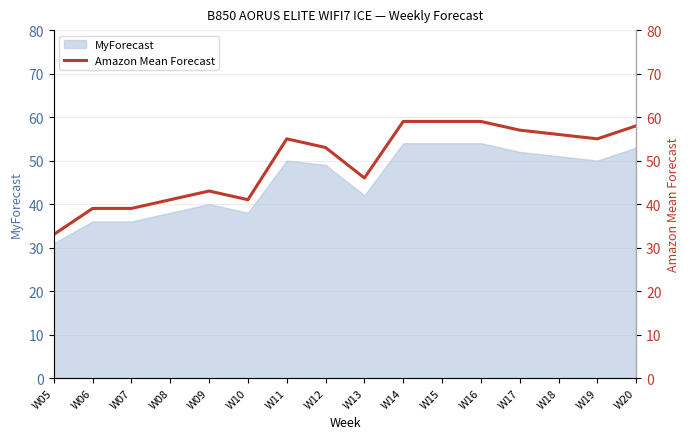

True or false: the data shows 95 at W17.

False